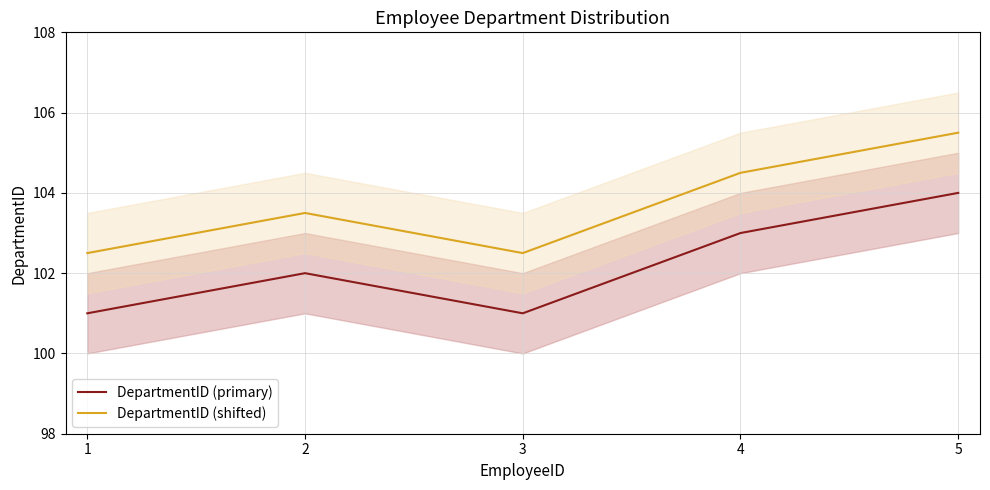

List the series in order of their overall mean, lowest first.

DepartmentID (primary), DepartmentID (shifted)